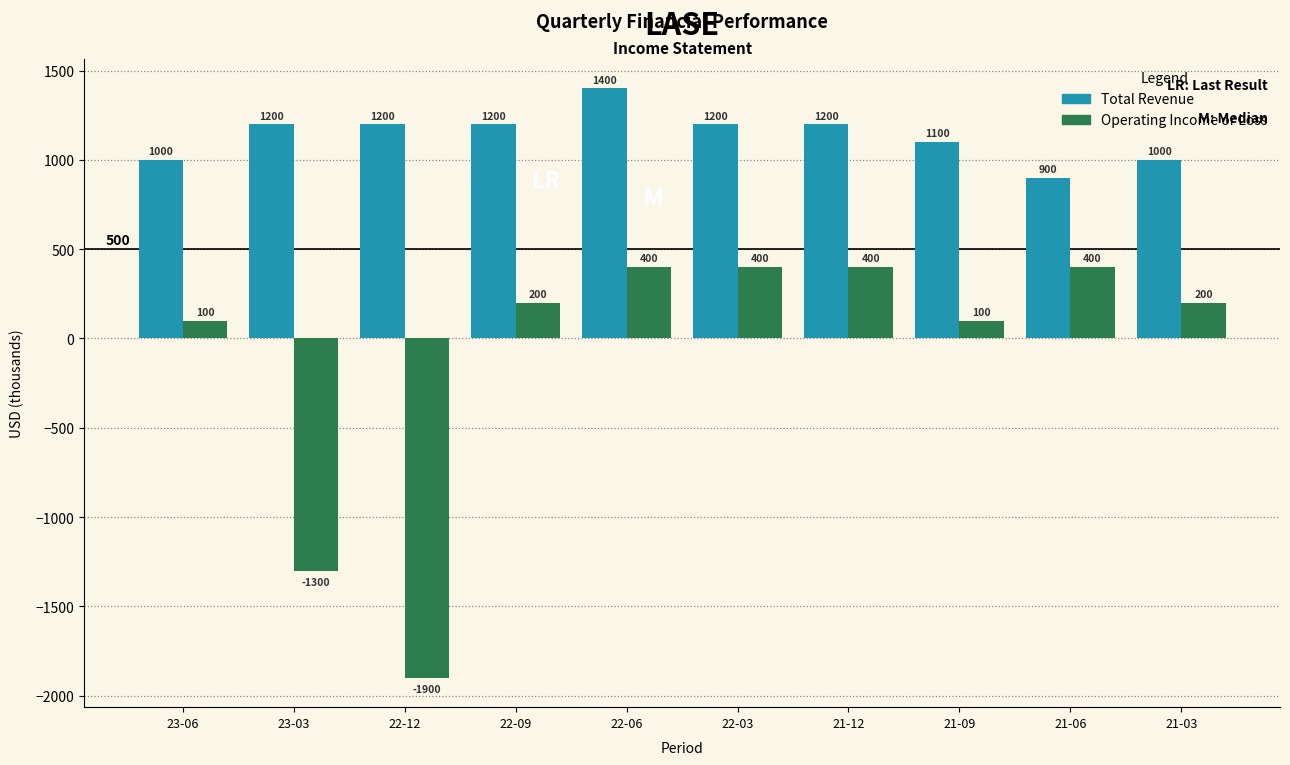

Reading left to right, transcribe all the data shown in this chart.

Total Revenue: 1000	1200	1200	1200	1400	1200	1200	1100	900	1000
Operating Income or Loss: 100	-1300	-1900	200	400	400	400	100	400	200